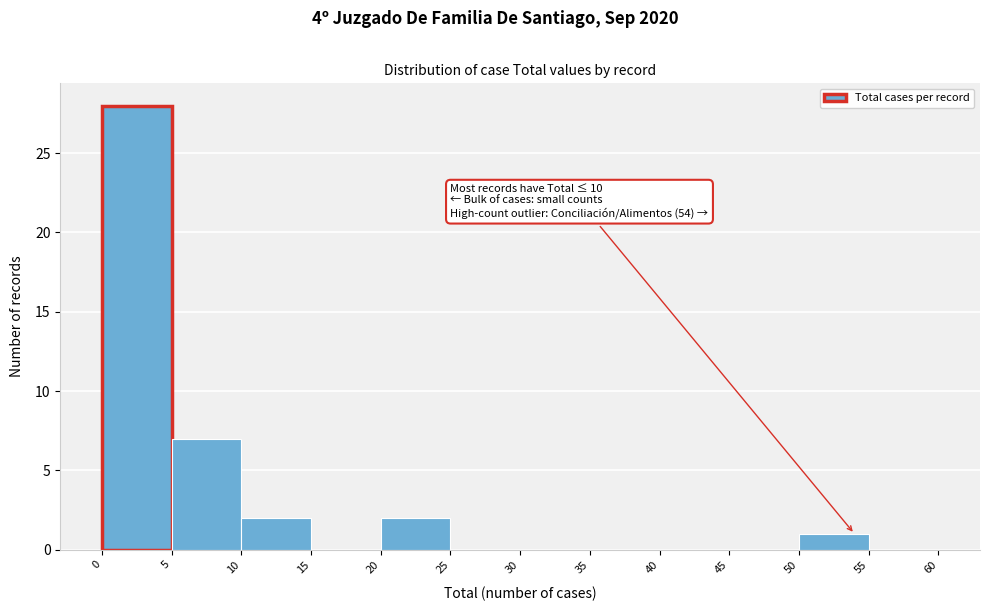

Which range on the x-axis has the tallest bar?

0 to 5